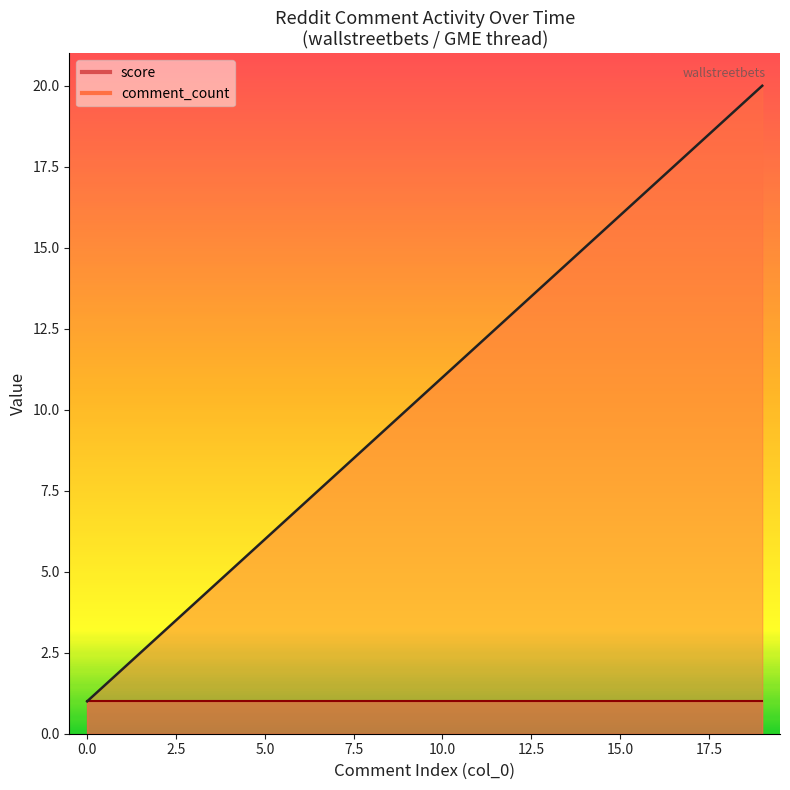

Is it true that the value at 12 is 23?

False